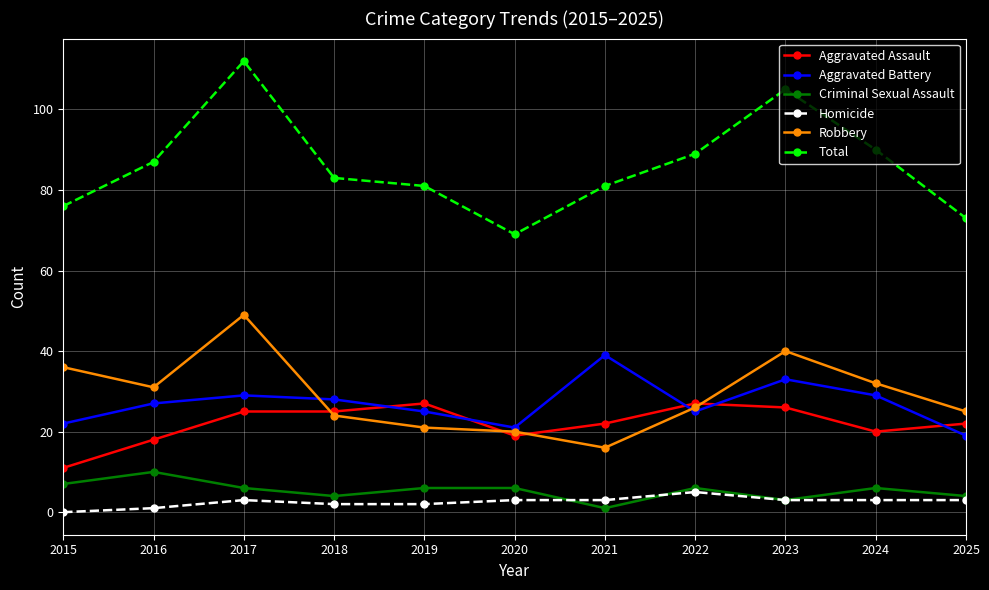

What is the highest value of the Aggravated Battery series?

39